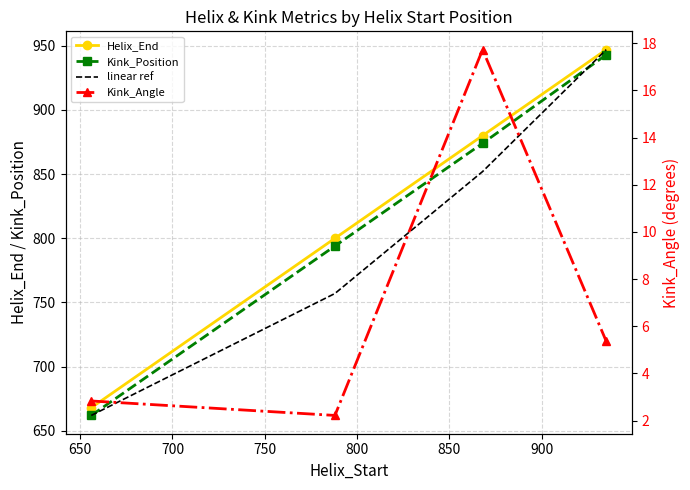

What is the value of the Kink_Angle point at the 4th from the left?

5.4